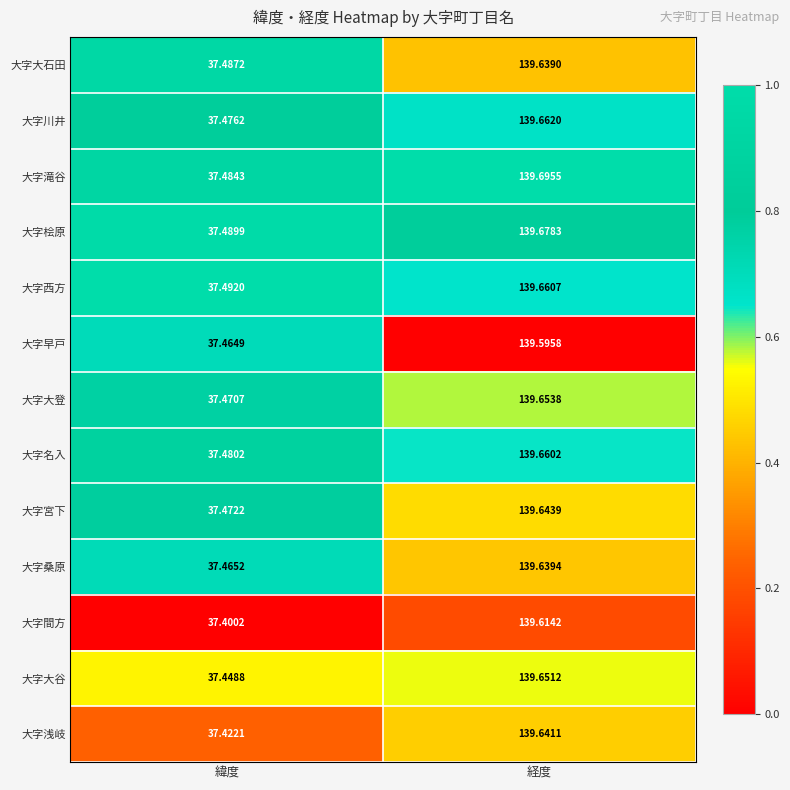

Where does the 大字間方 series first go above 139?

経度